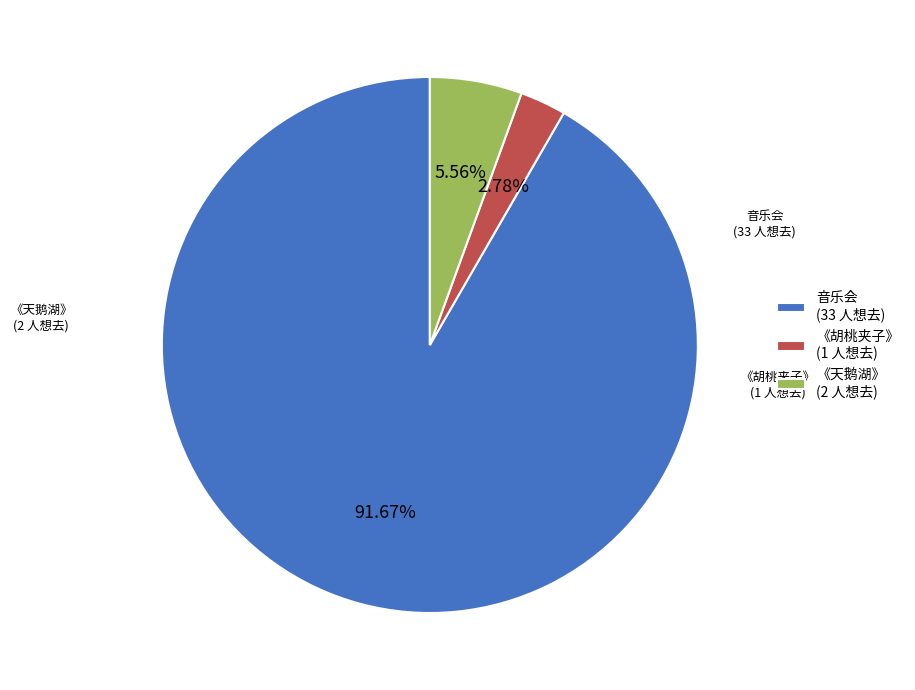

To the nearest percent, what is the difference between the largest and smallest slice percentages?

89%